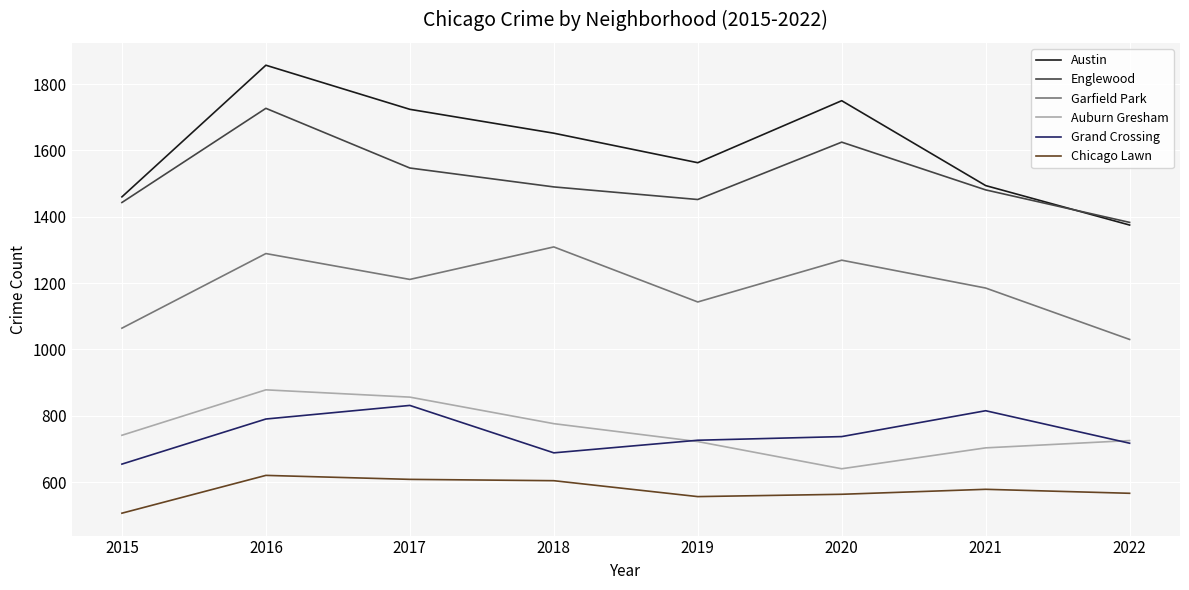

At which label is Grand Crossing closest to 742?

2020